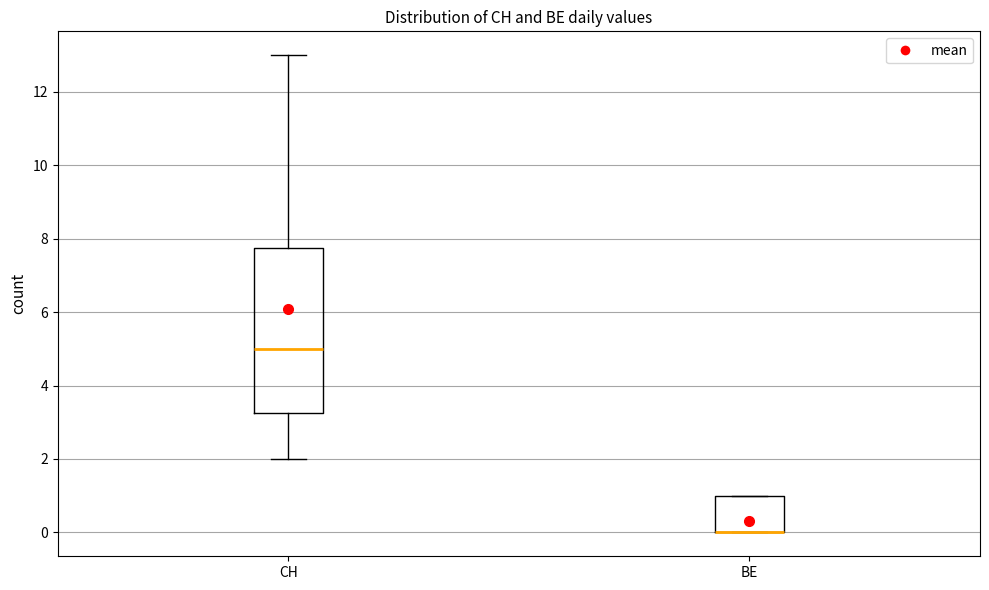

Where does the median line of the box for CH sit on the y-axis? The values are not printed on the chart, so give them approximately, as read against the axis.

5.0